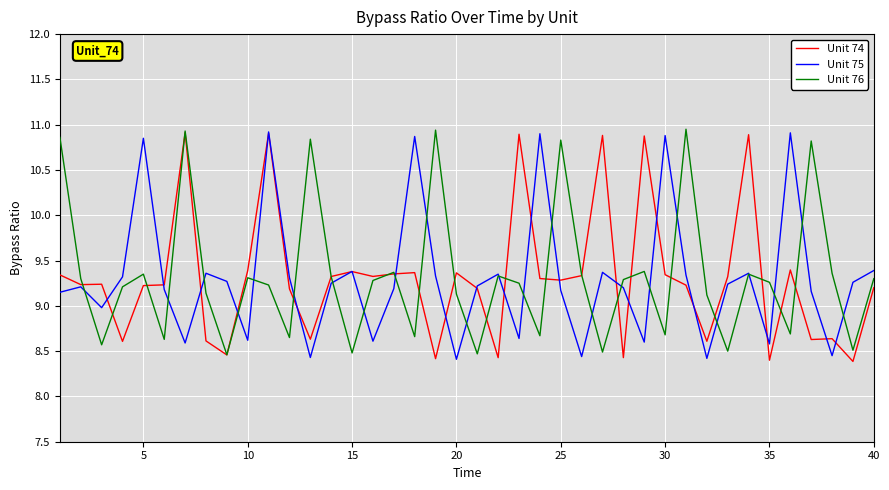

True or false: Unit 74 has a value of 13.1 at 35.

False